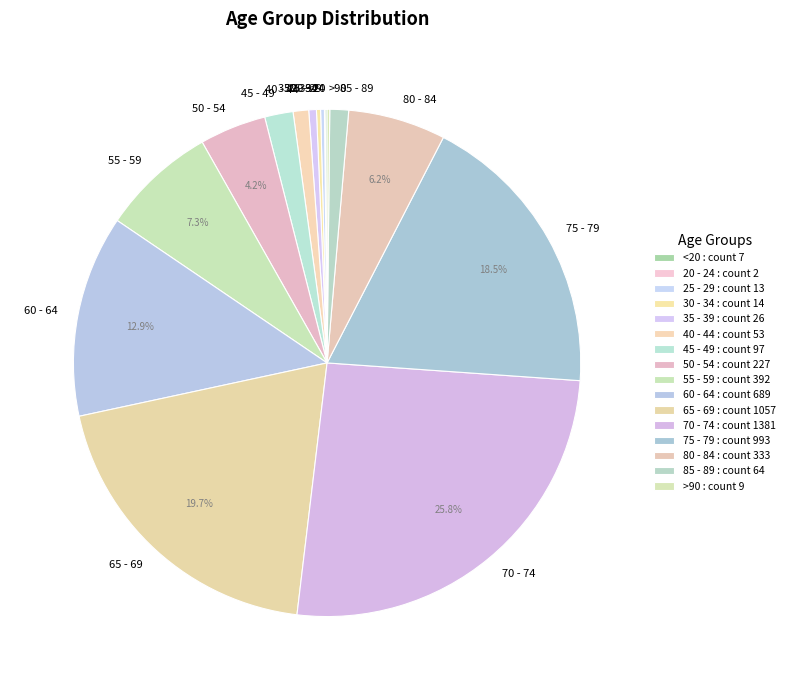

What portion of the pie excludes 50 - 54?

95.8%